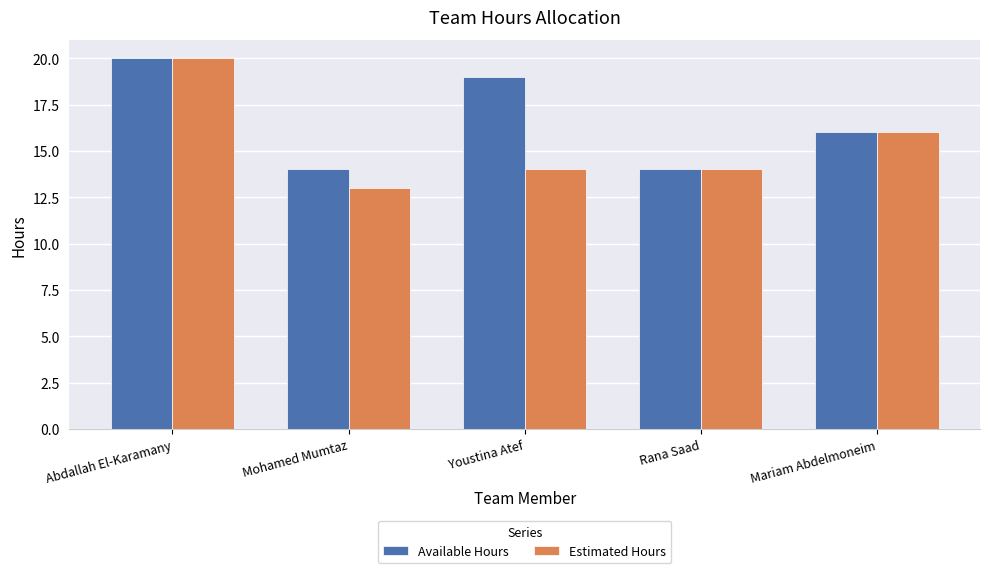

How many data points in Available Hours are less than 16?

2